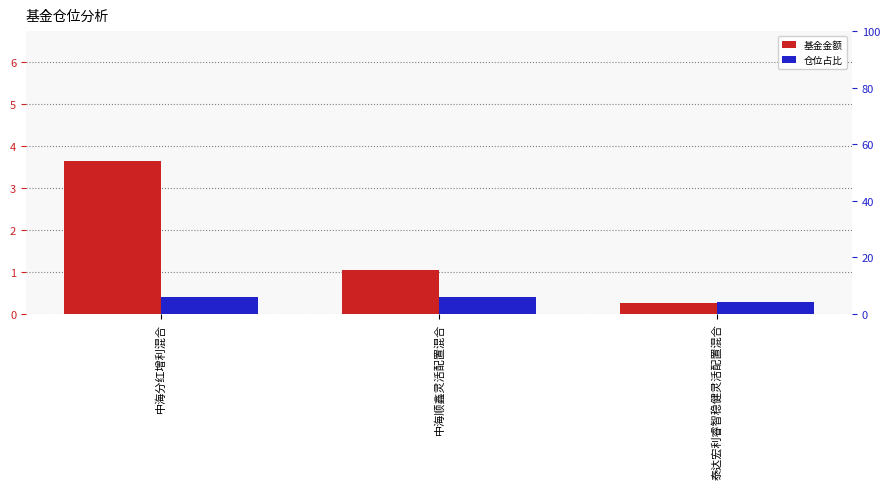

How many series are shown in this chart?

2